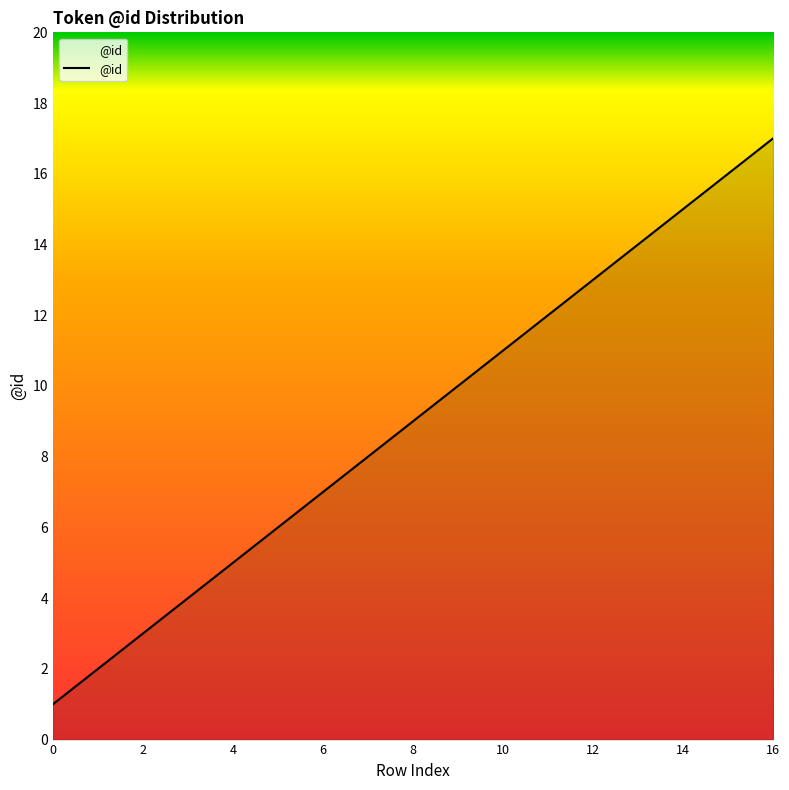

What is the greatest value displayed?

17